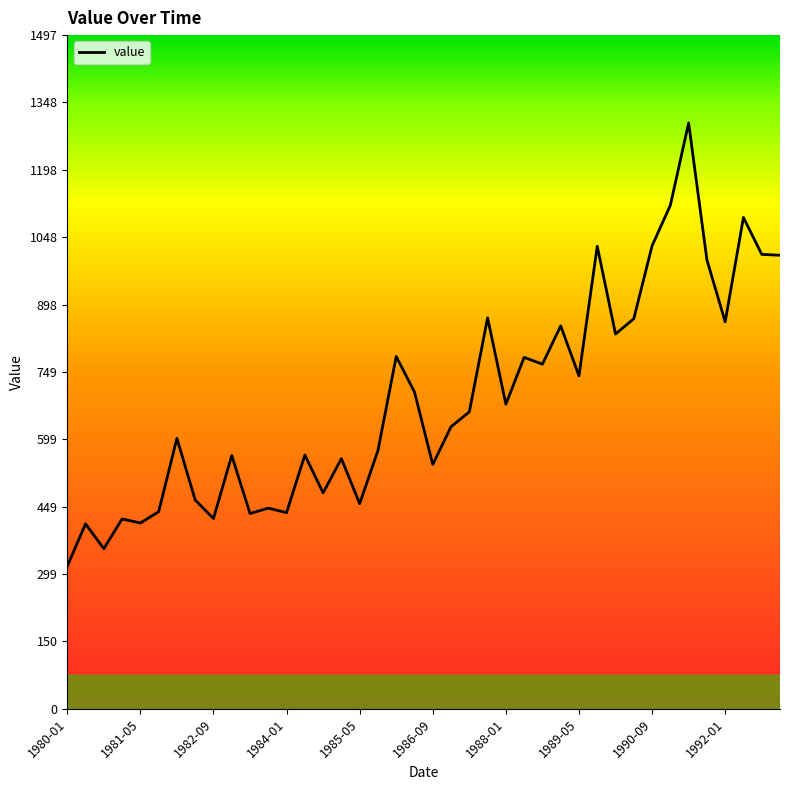

What is the maximum value shown in the chart?

1302